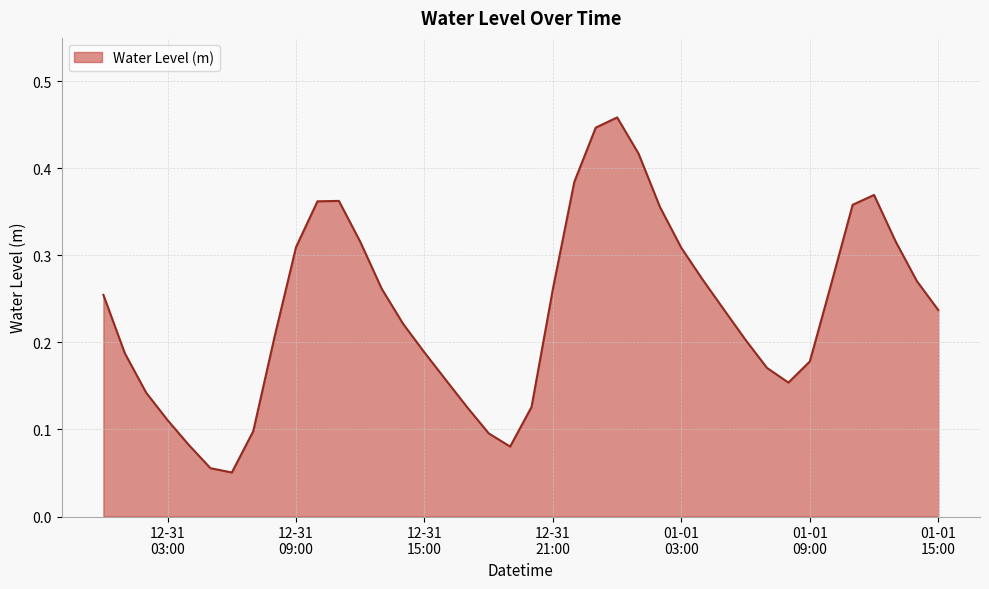

Does the chart display data point markers on the line(s)?

No